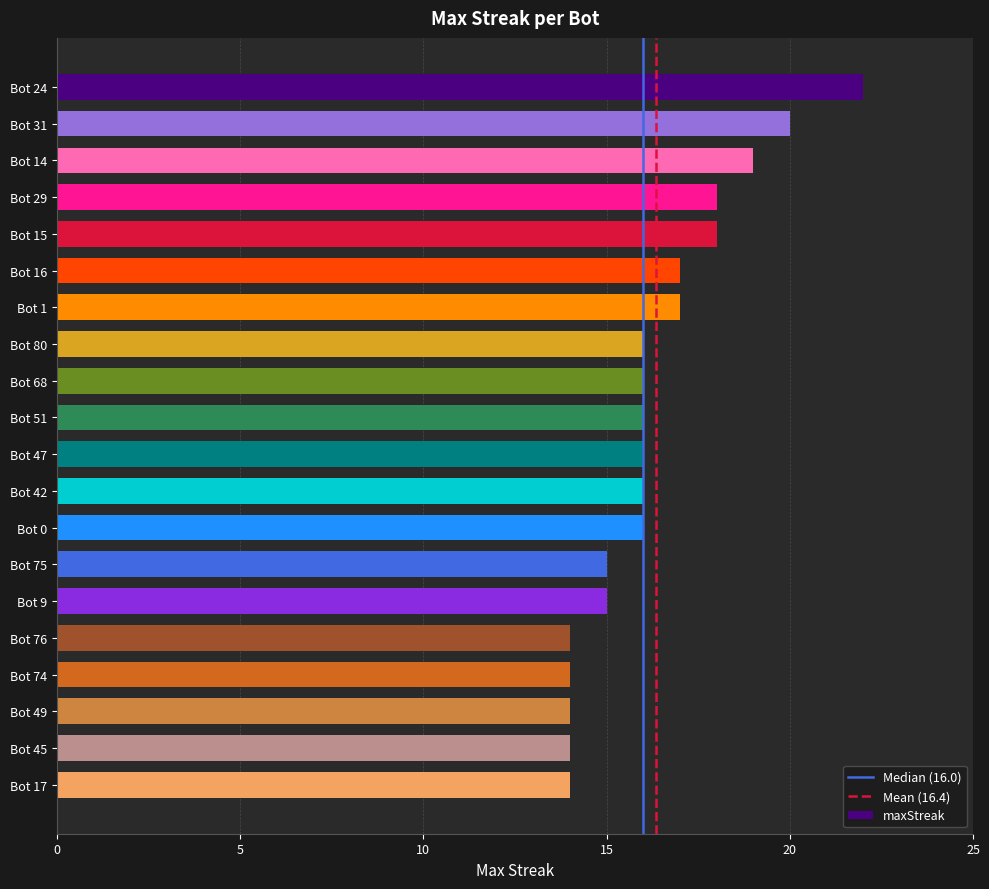

What is the sum of all values?

327